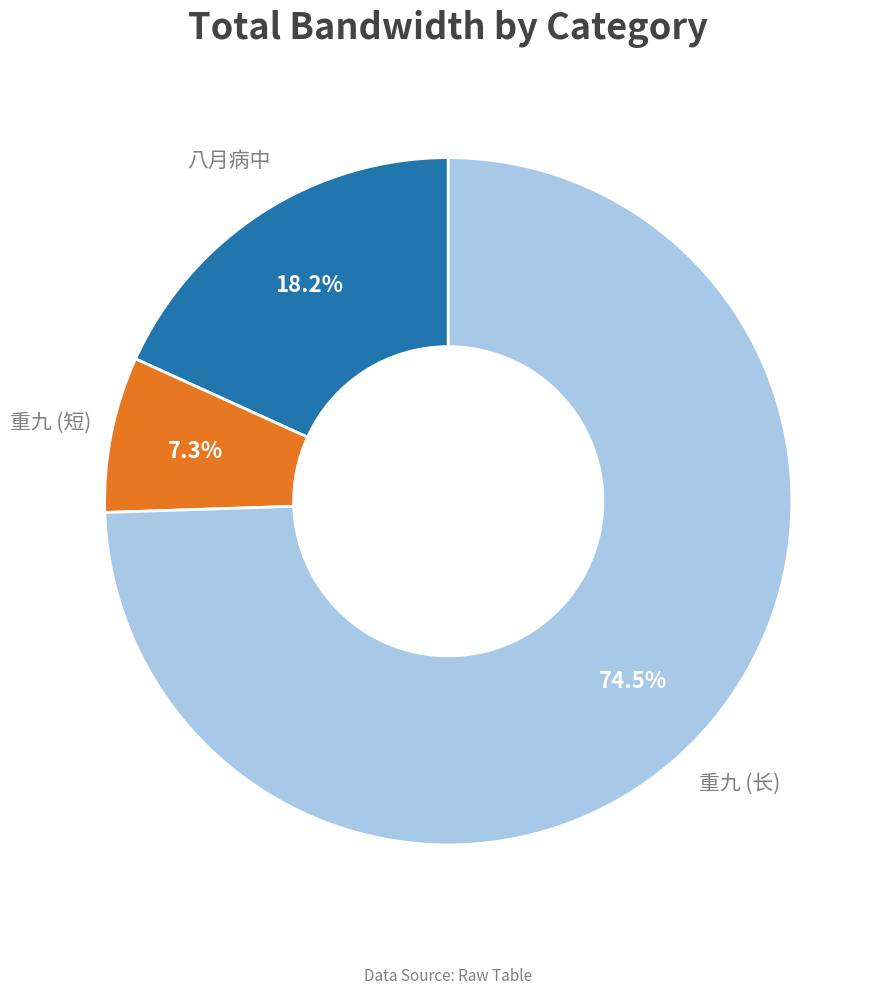

Which category accounts for the majority?

重九 (长)